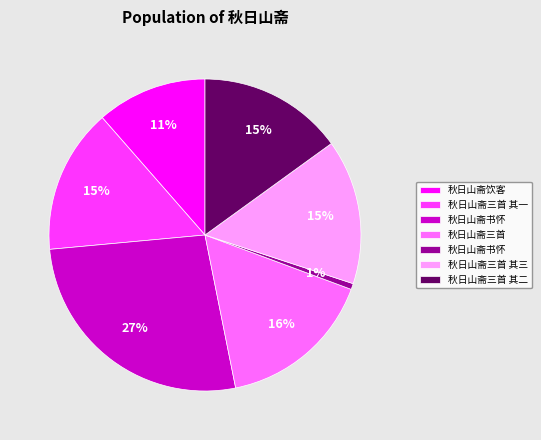

Is there a majority slice in this chart?

No